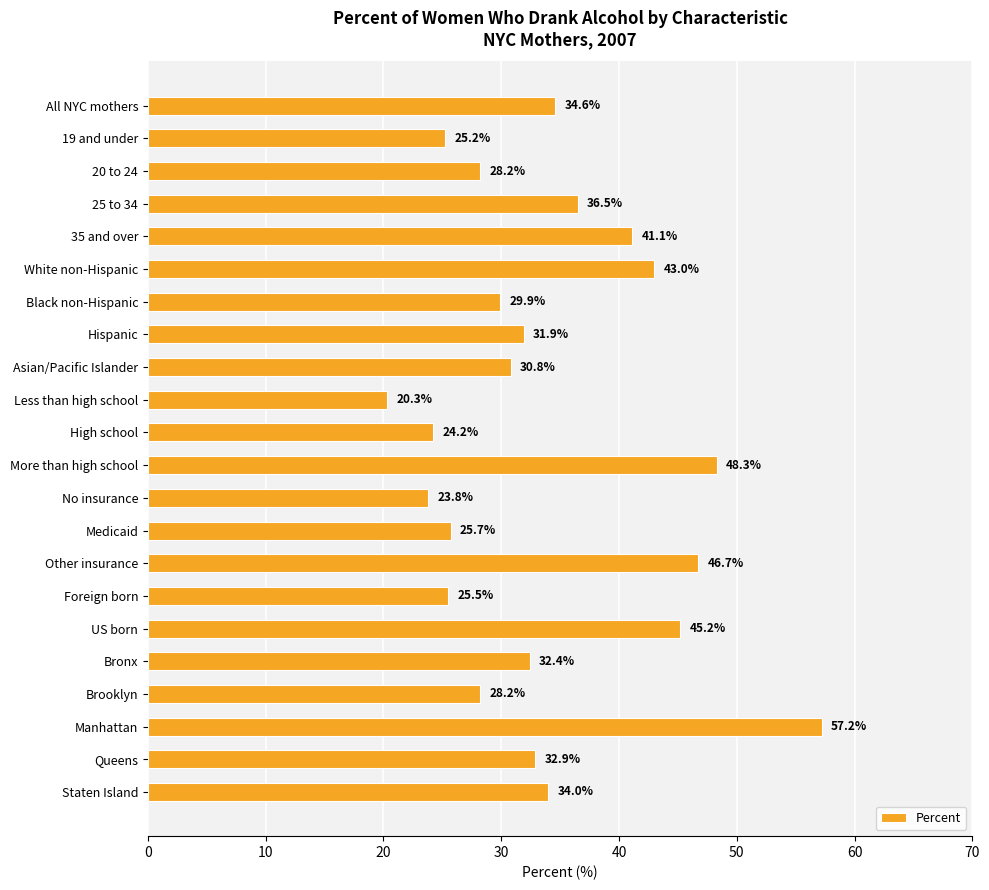

Between Medicaid and No insurance, which is larger?

Medicaid